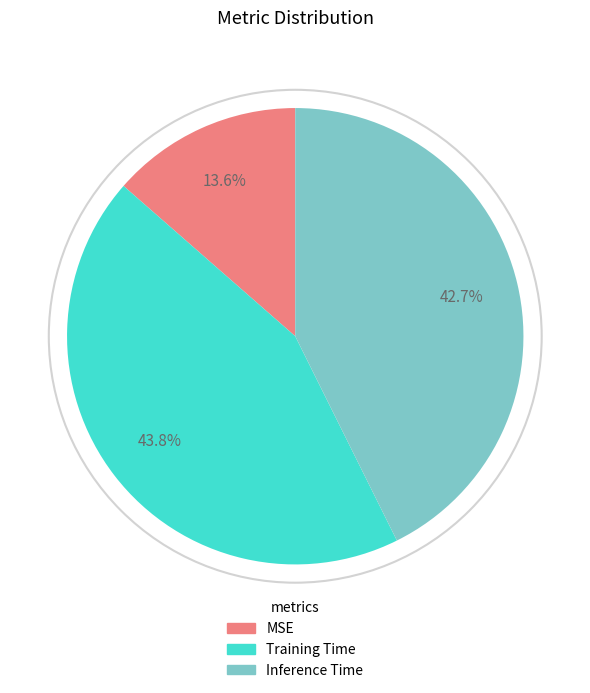

What percentage is the MSE slice, to the nearest percent?

14%